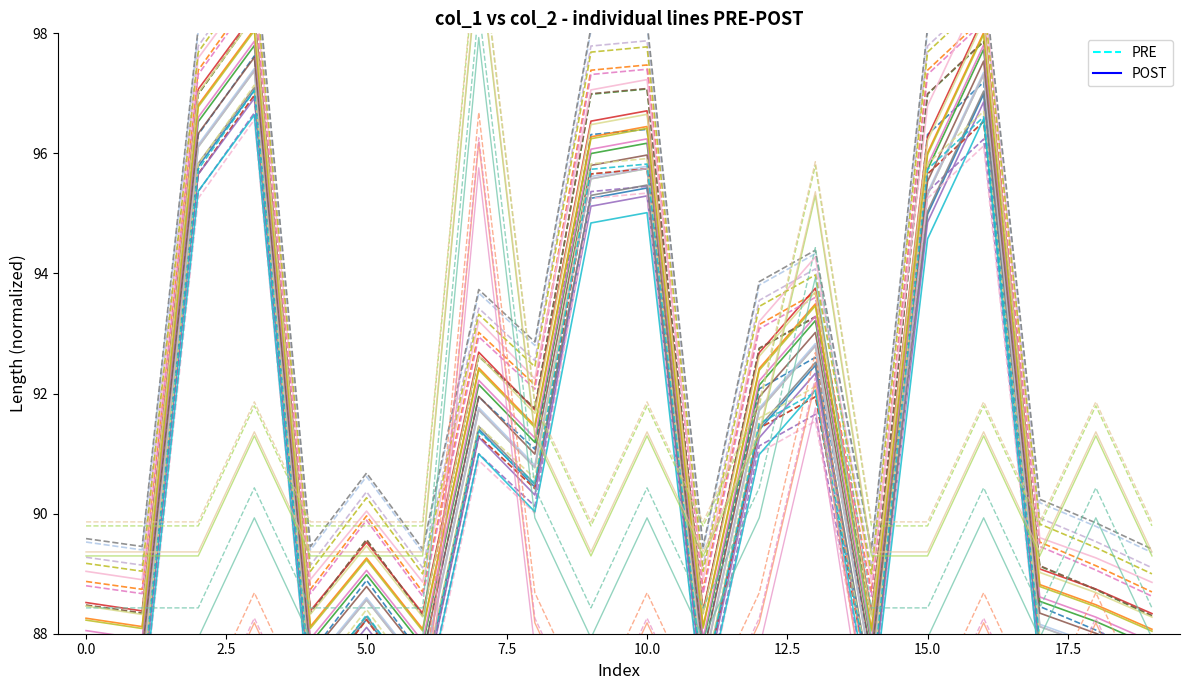

Is this an area chart (filled region under the line)?

No